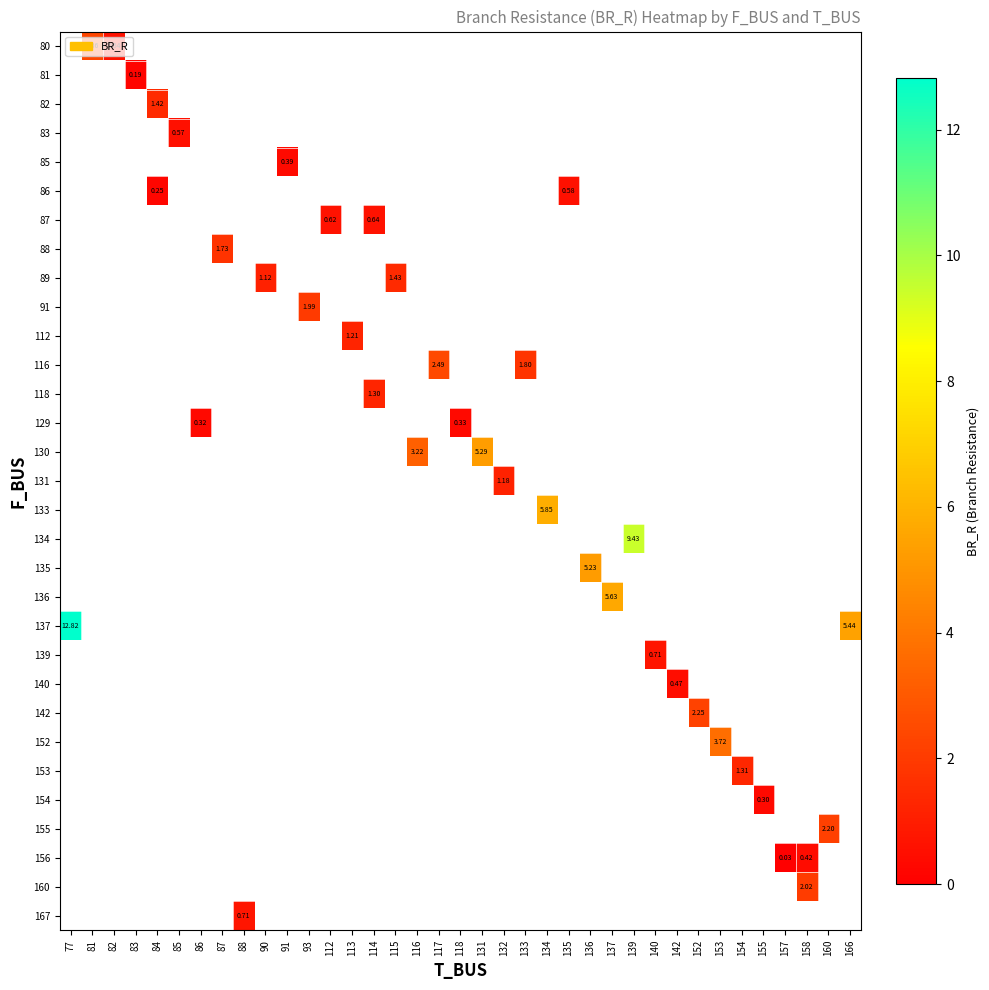

How many data points does each series have?

37